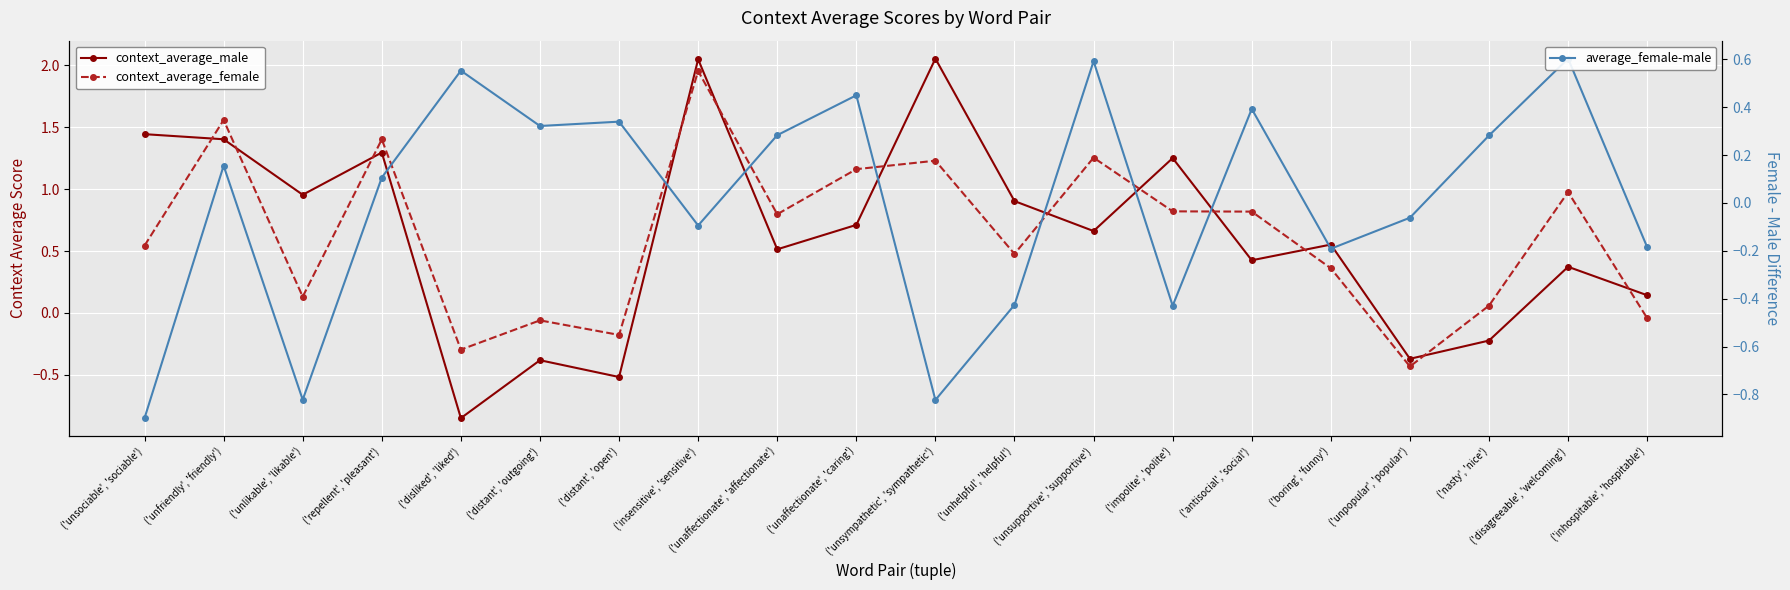

Between ('unfriendly', 'friendly') and ('unaffectionate', 'caring'), which is larger?

('unfriendly', 'friendly')